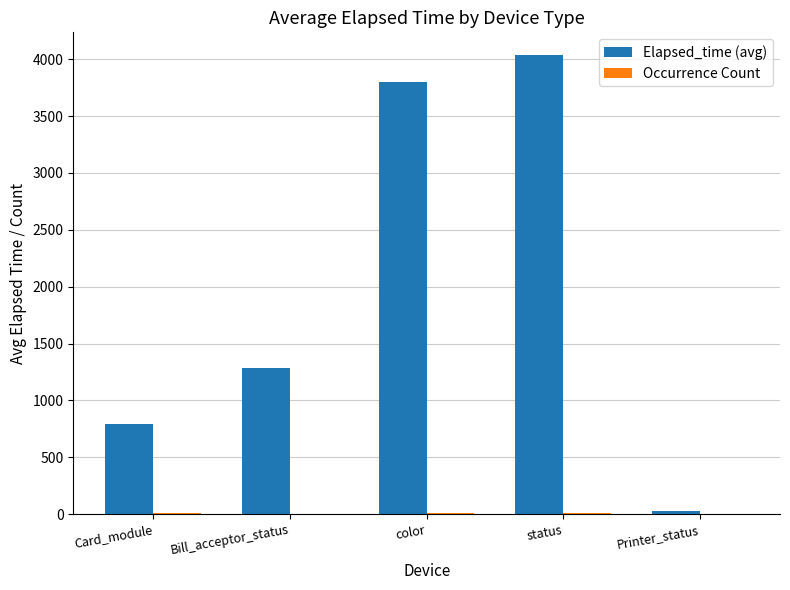

Which series changed the most between Bill_acceptor_status and status?

Elapsed_time (avg)